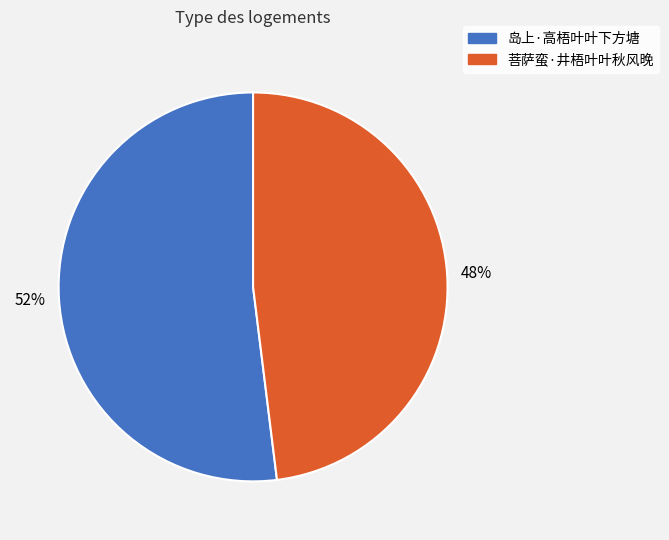

To the nearest percent, what is the difference between the largest and smallest slice percentages?

4%